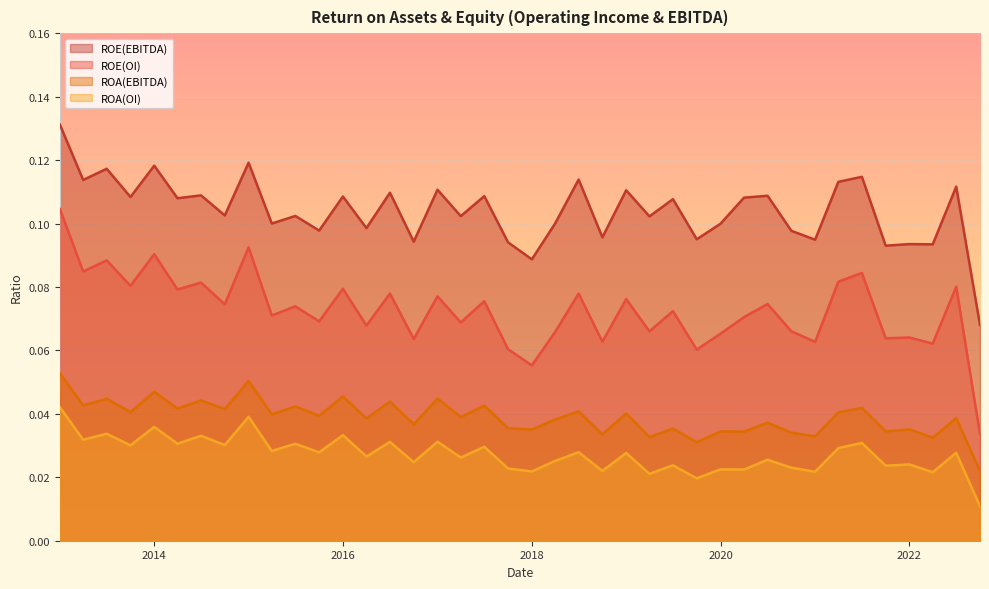

True or false: ROA(EBITDA) has a value of 0.0 at 2015-10-01.

False